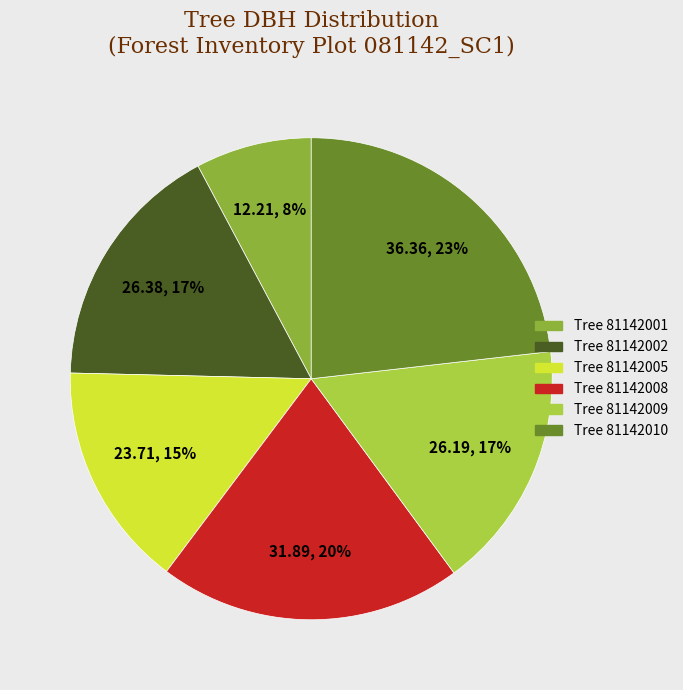

Is the sum of Tree 81142009 and Tree 81142010 greater than half?

No